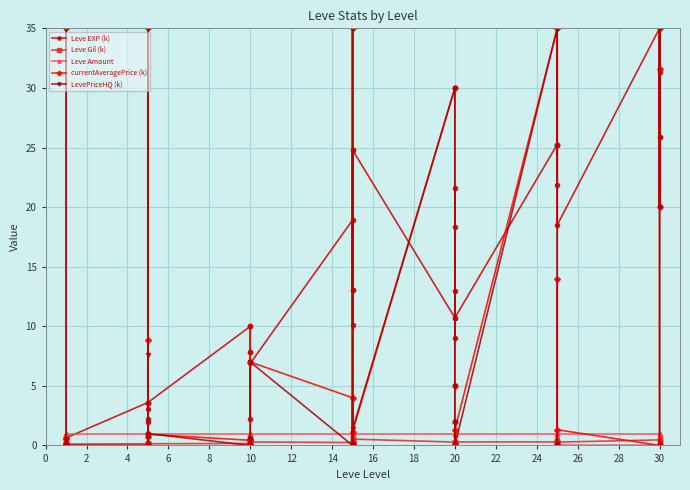

What is the difference between the maximum and minimum values in the Leve Gil (k) series?

0.4